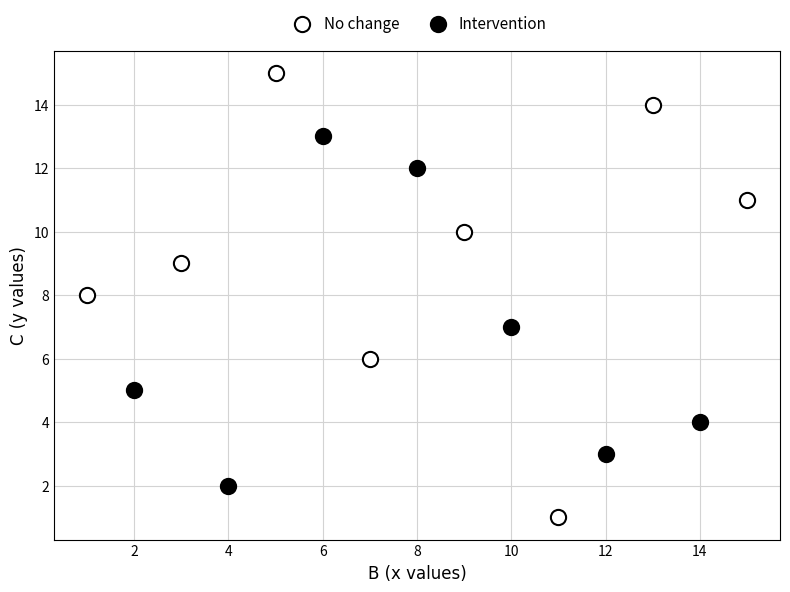

Which series contains the highest Y value?

No change